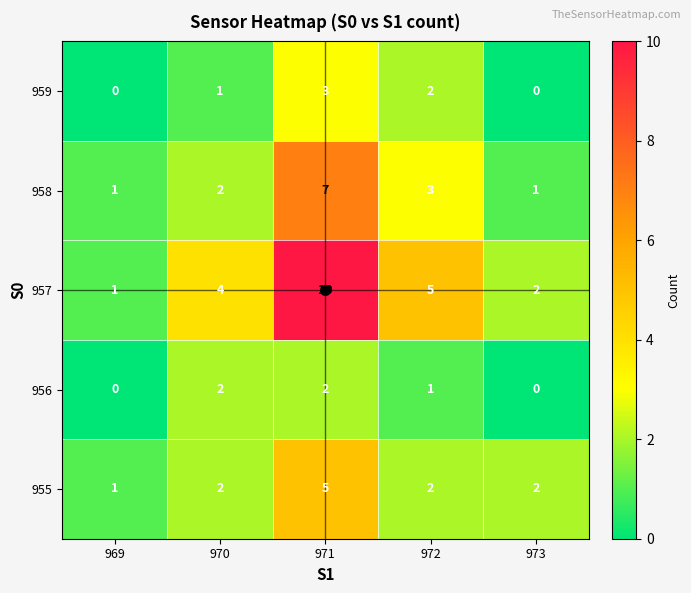

Which series has the largest total across all categories?

957